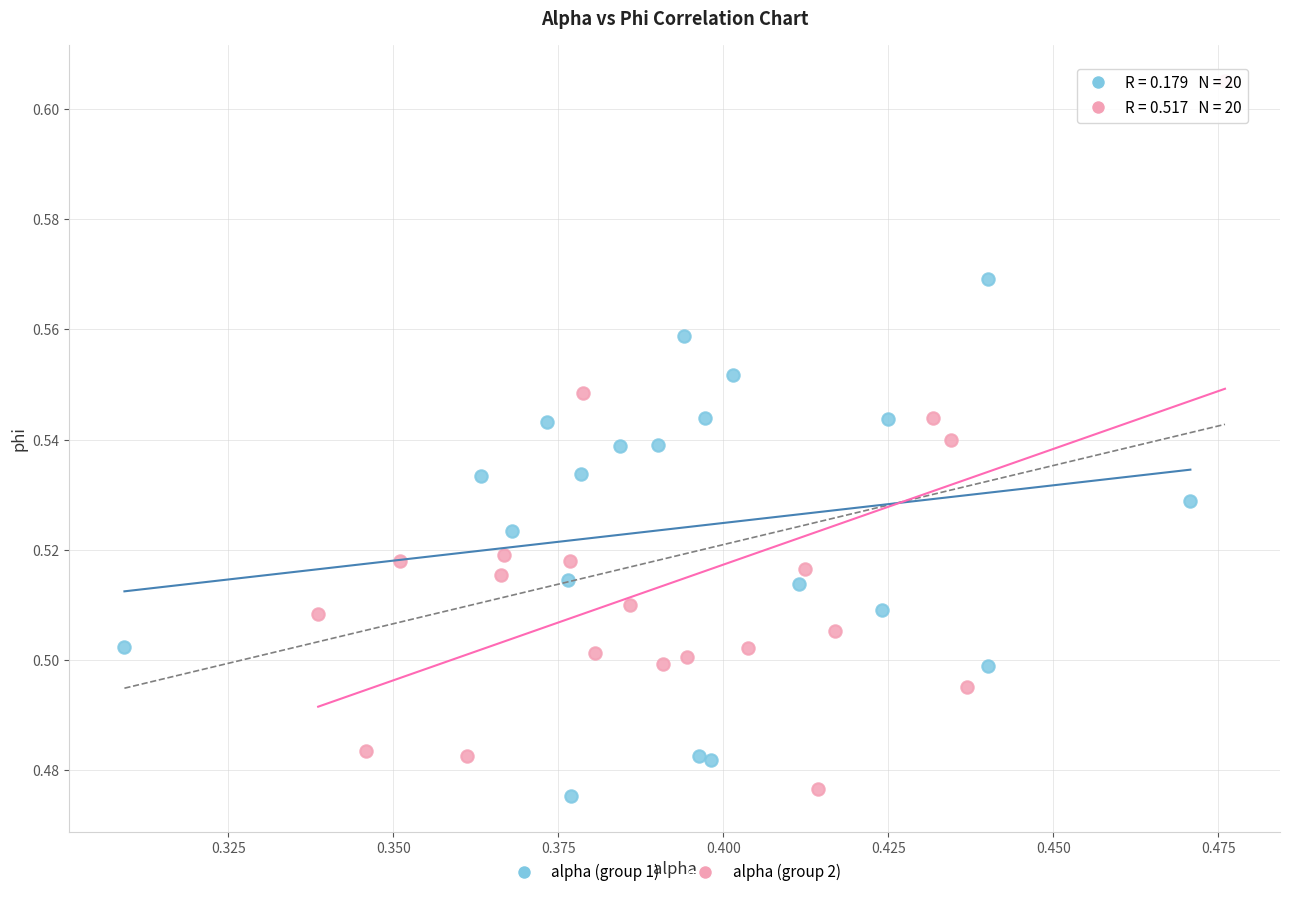

Which series has the largest Y range (max minus min)?

alpha (group 2)